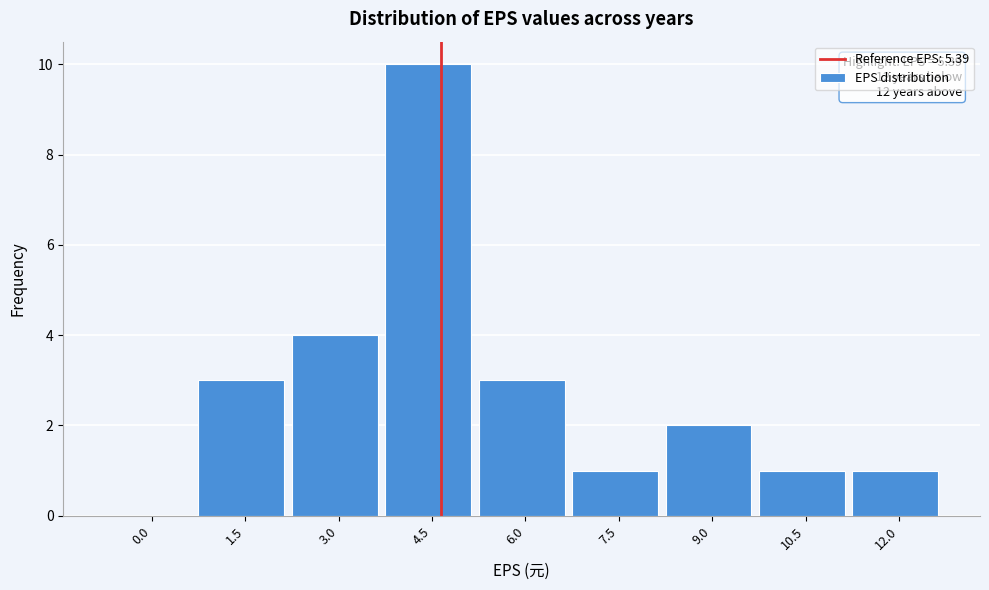

Reading left to right, extract all data points from this chart.

0.0=0	1.5=3	3.0=4	4.5=10	6.0=3	7.5=1	9.0=2	10.5=1	12.0=1